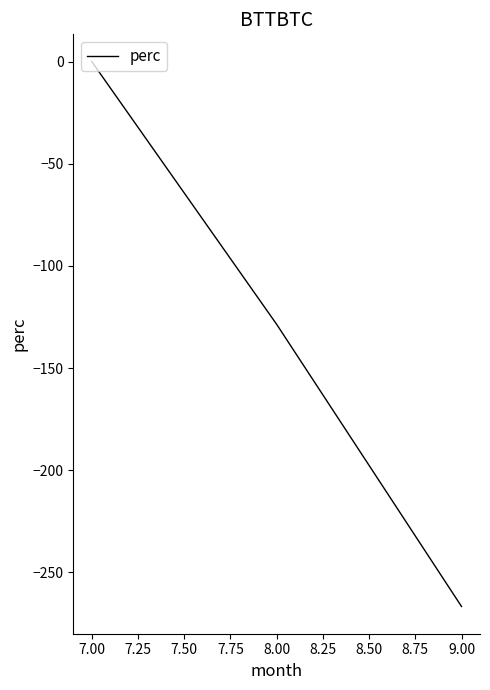

Where is the data nearest to the value -133?

8.00